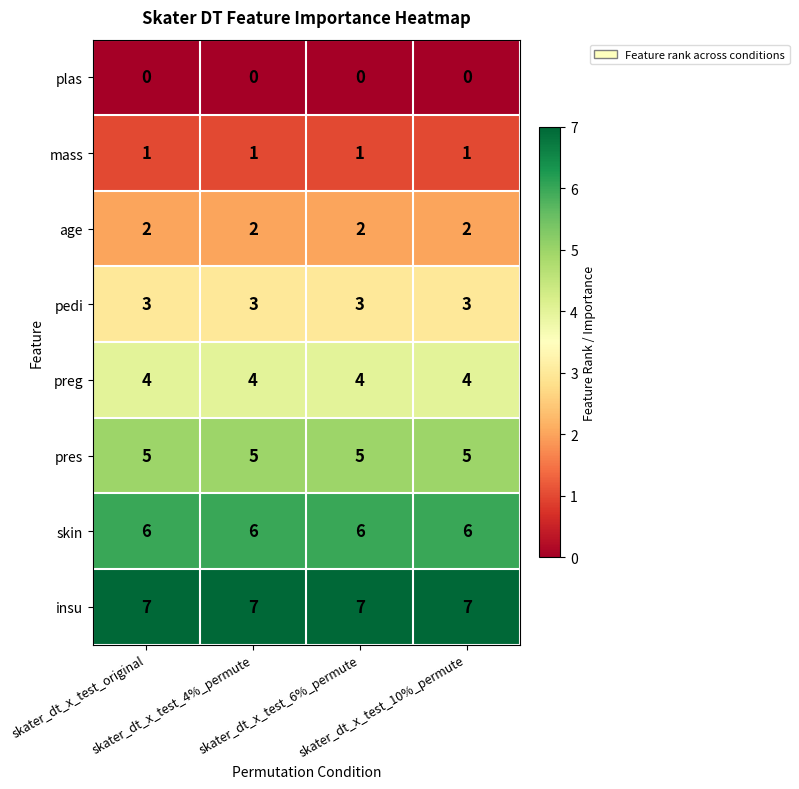

What is the maximum value shown in the chart?

7